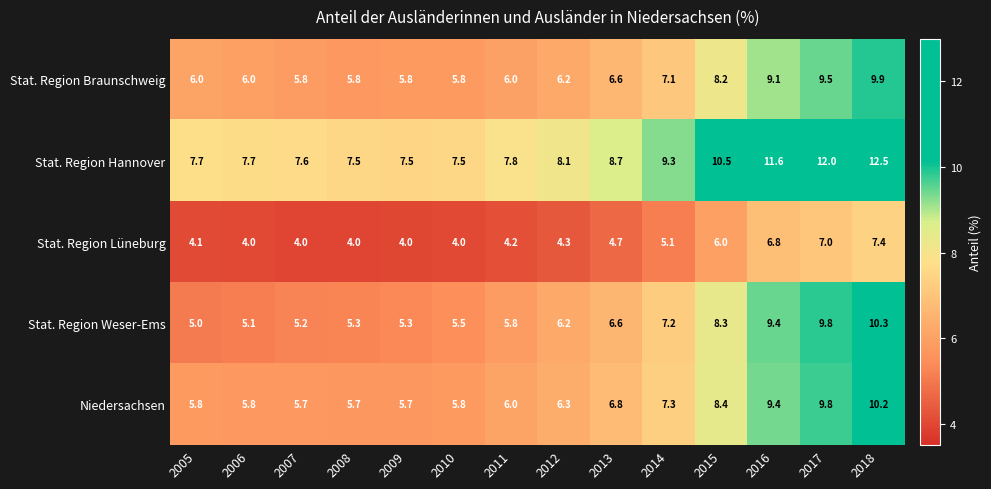

What is the spread (max minus min) of values at 2015?

4.5